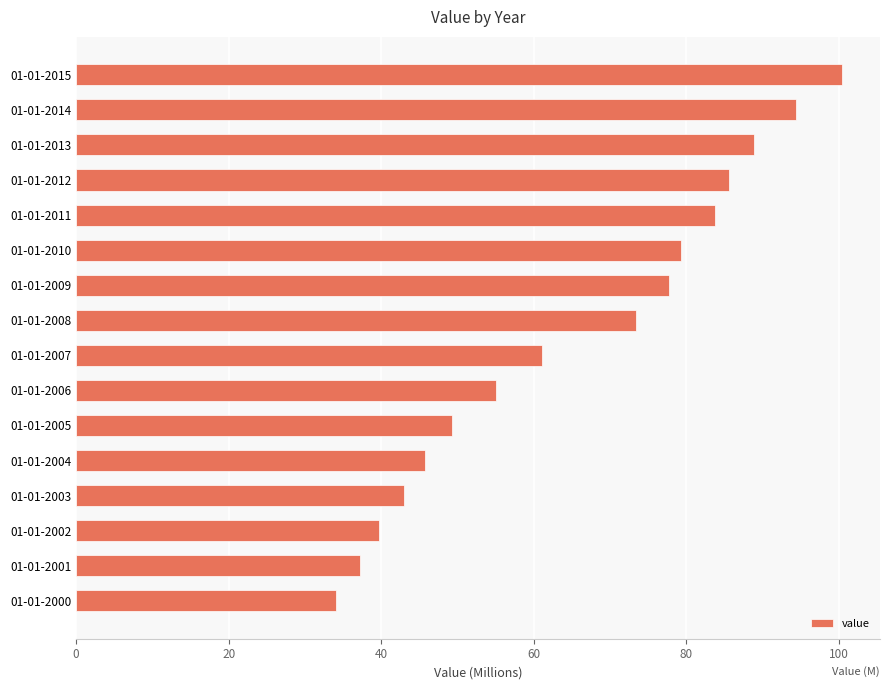

What is the difference between the maximum and second lowest values?

63.1